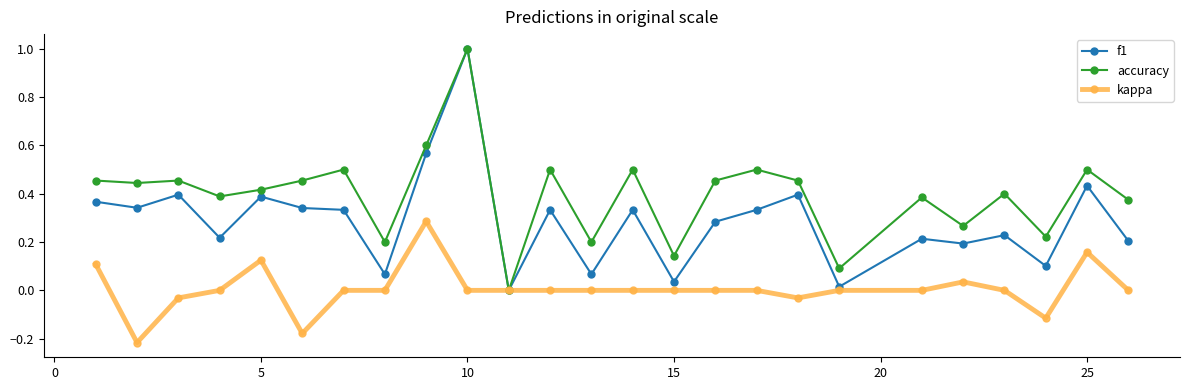

True or false: accuracy has more than 2 interior local peaks.

True